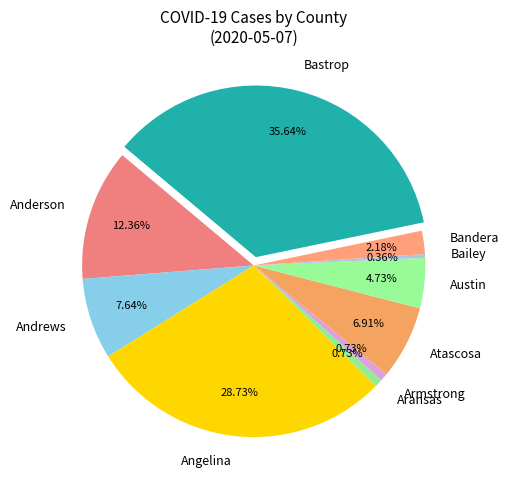

Does Aransas account for over 50% of the chart?

No